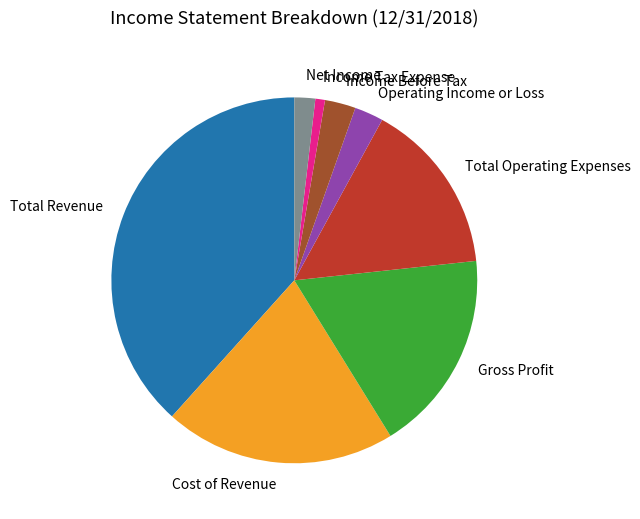

Count the number of slices in the pie.

8